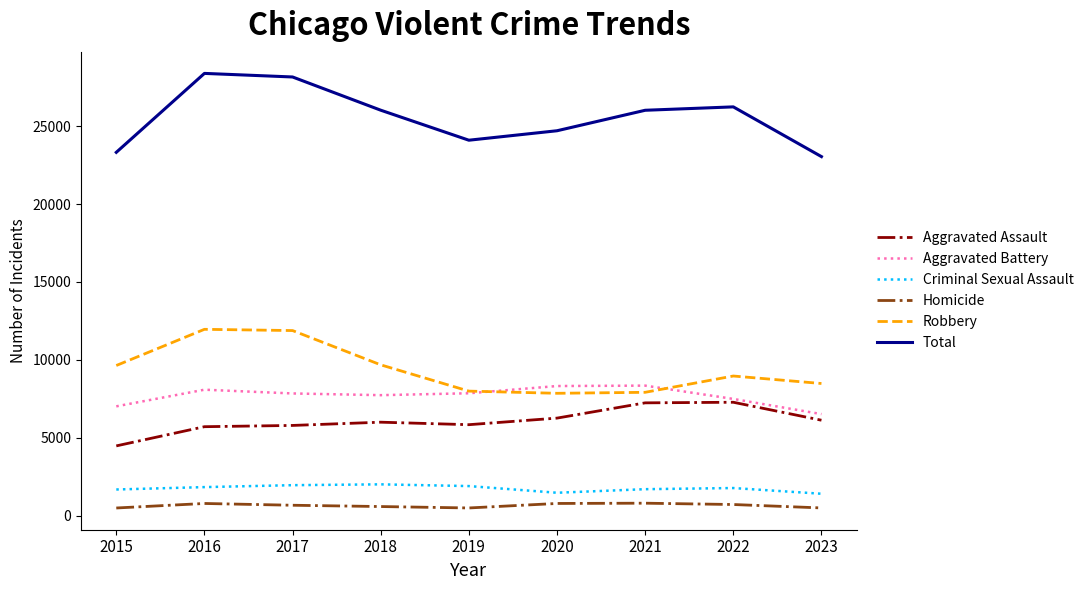

Is the value of Criminal Sexual Assault at 2021 greater than the value of Total at 2018?

No